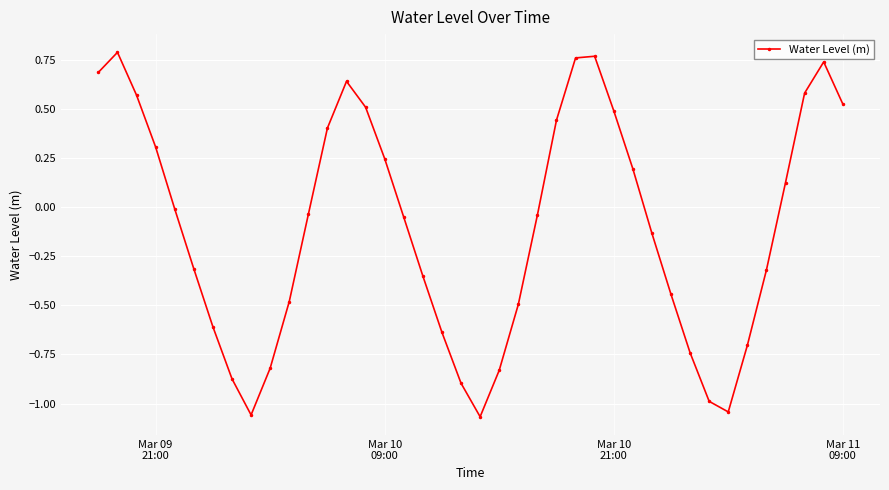

Is this an area chart (filled region under the line)?

No